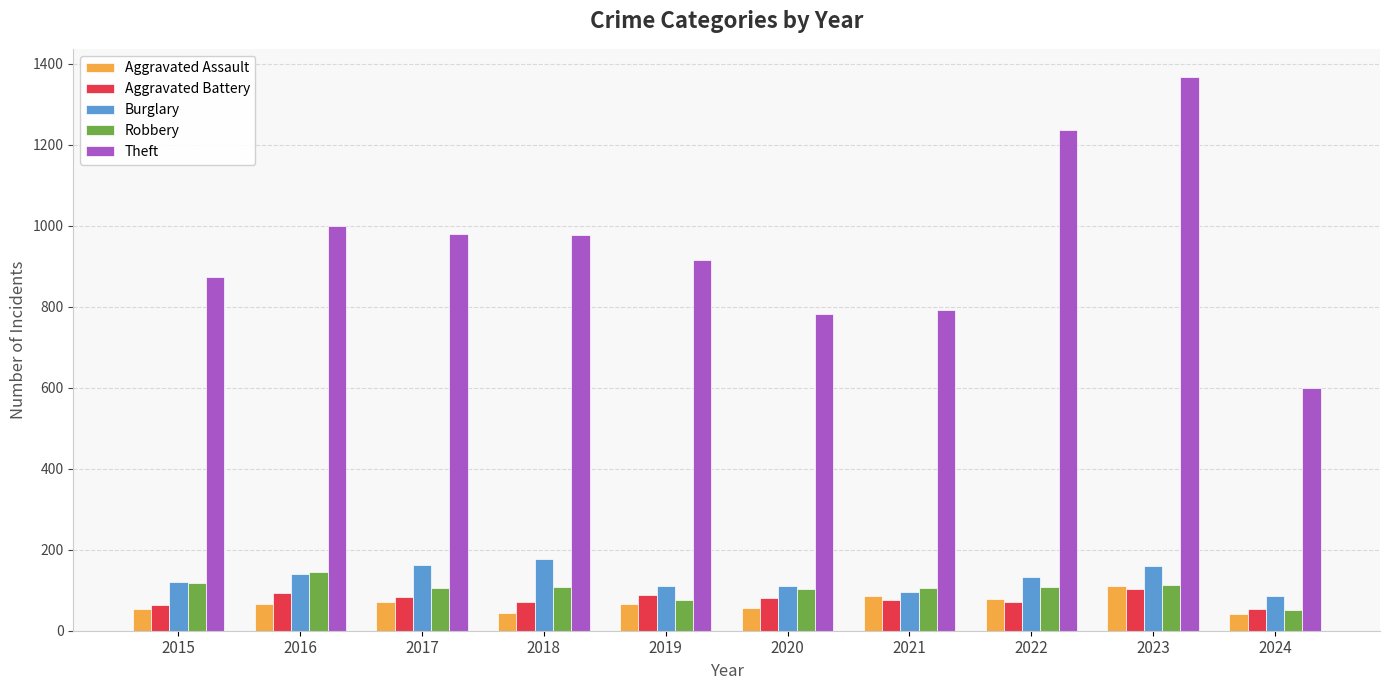

Is the value of Theft at 2018 greater than the value of Aggravated Assault at 2024?

Yes